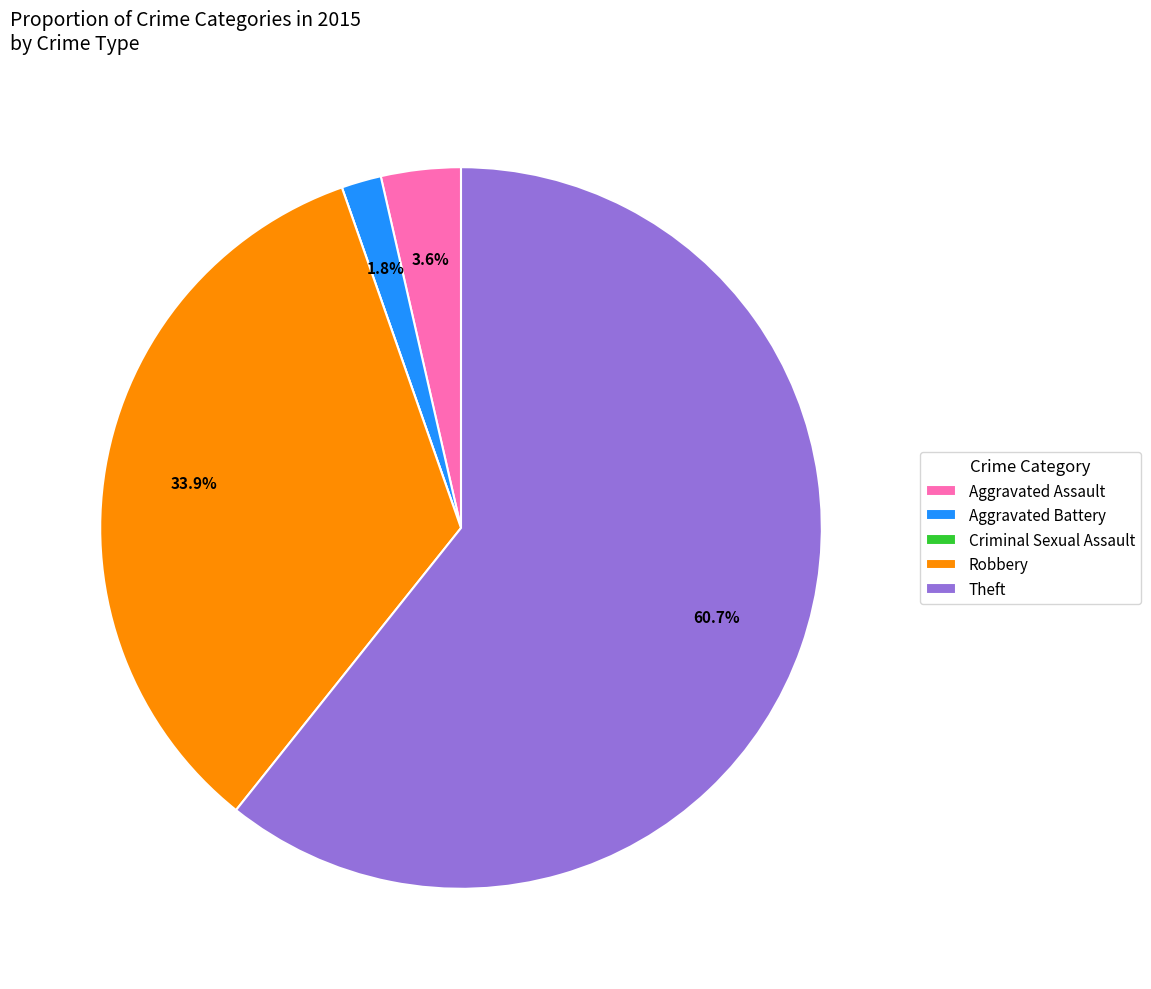

What is the total percentage of Aggravated Battery and Aggravated Assault?

5.4%